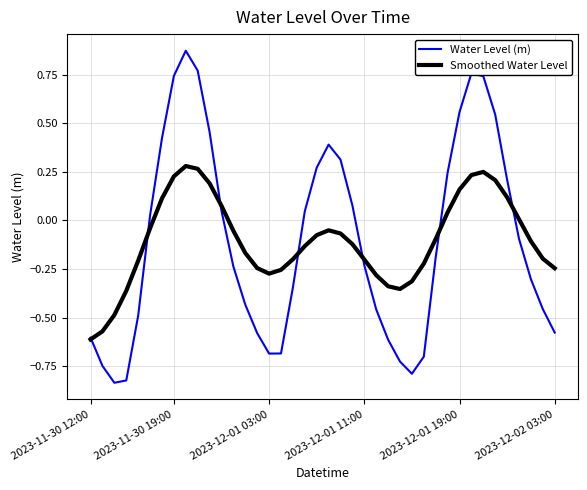

List the series in order of their peak value, highest first.

Water Level (m), Smoothed Water Level